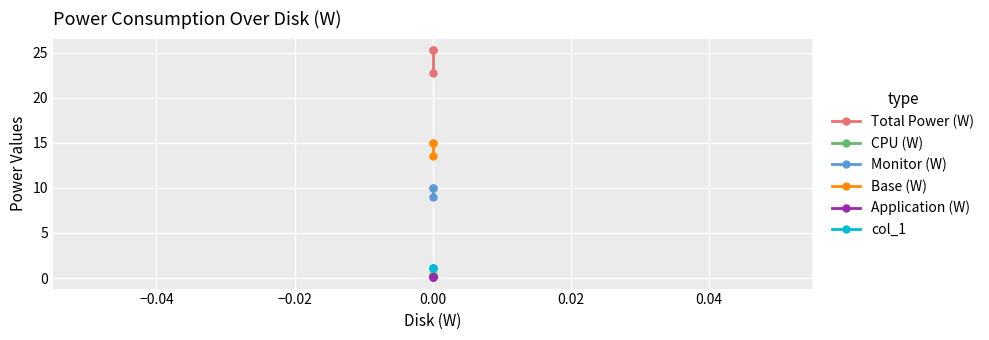

At how many categories does at least one series exceed 20?

3